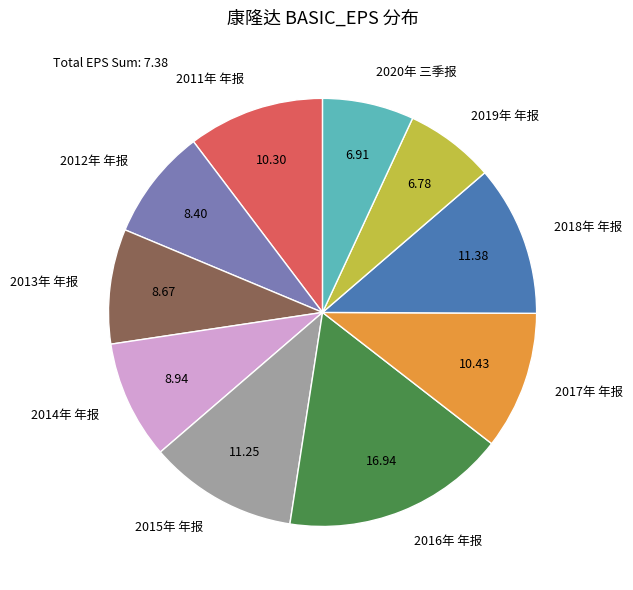

Count the number of slices in the pie.

10